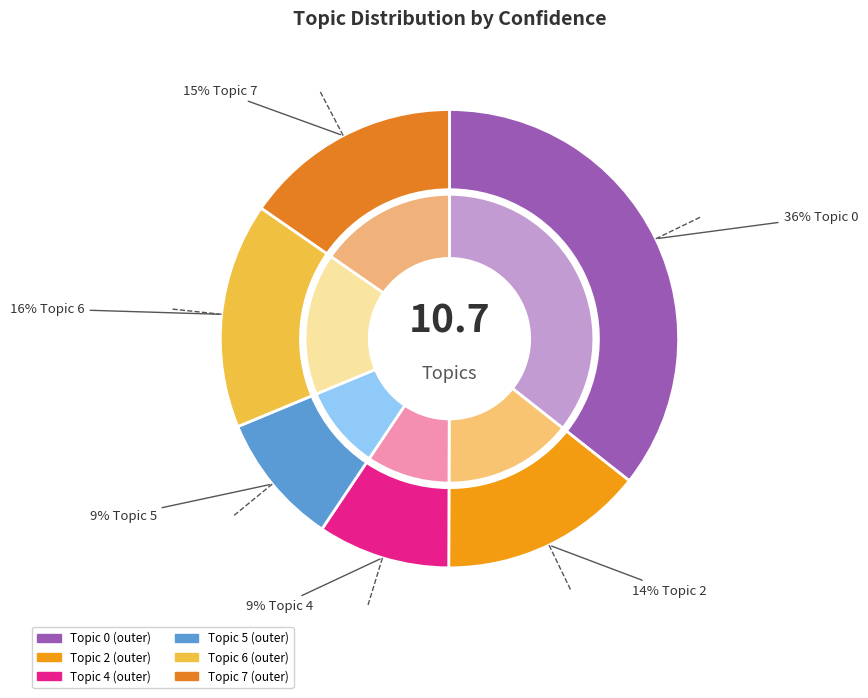

Does 7 account for over 50% of the chart?

No